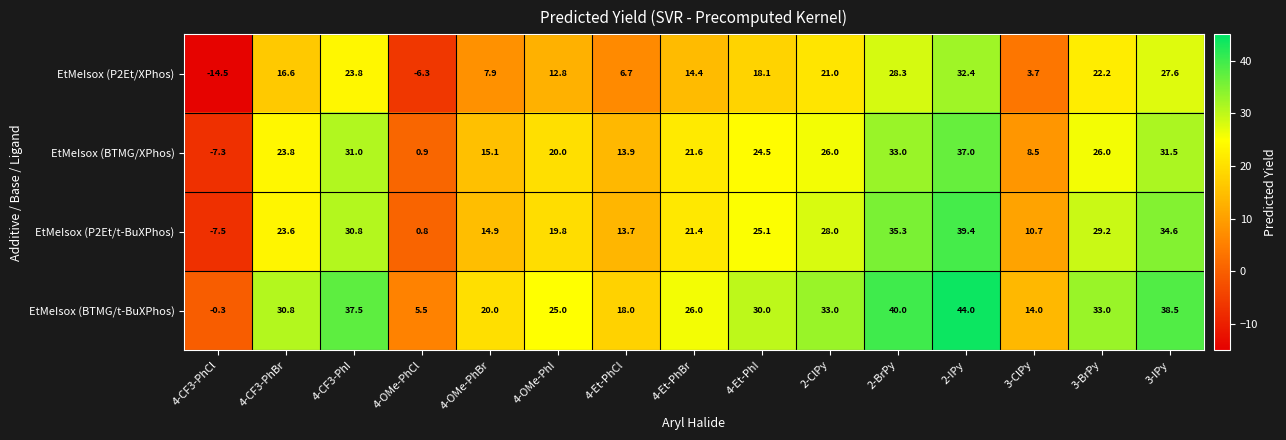

Where is EtMeIsox (P2Et/XPhos) nearest to the value 8?

4-OMe-PhBr